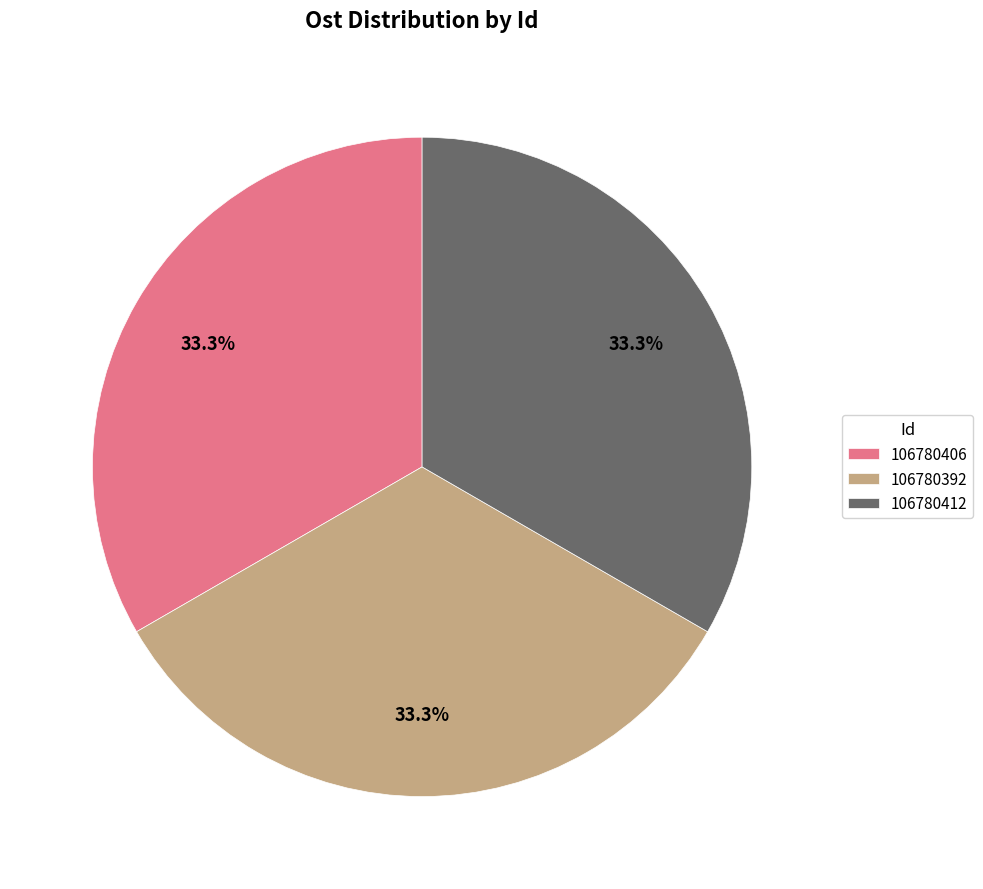

Combined, do 106780412 and 106780406 account for over 50%?

Yes